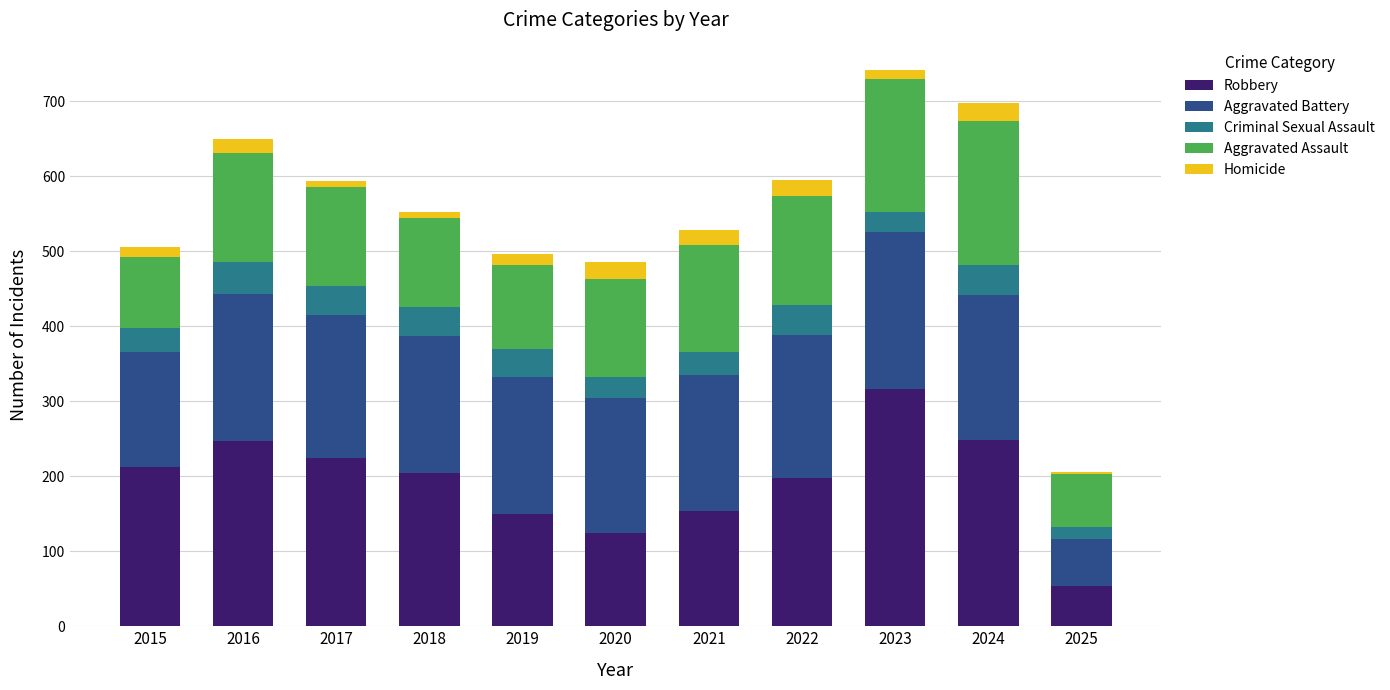

Are the bars horizontal?

No